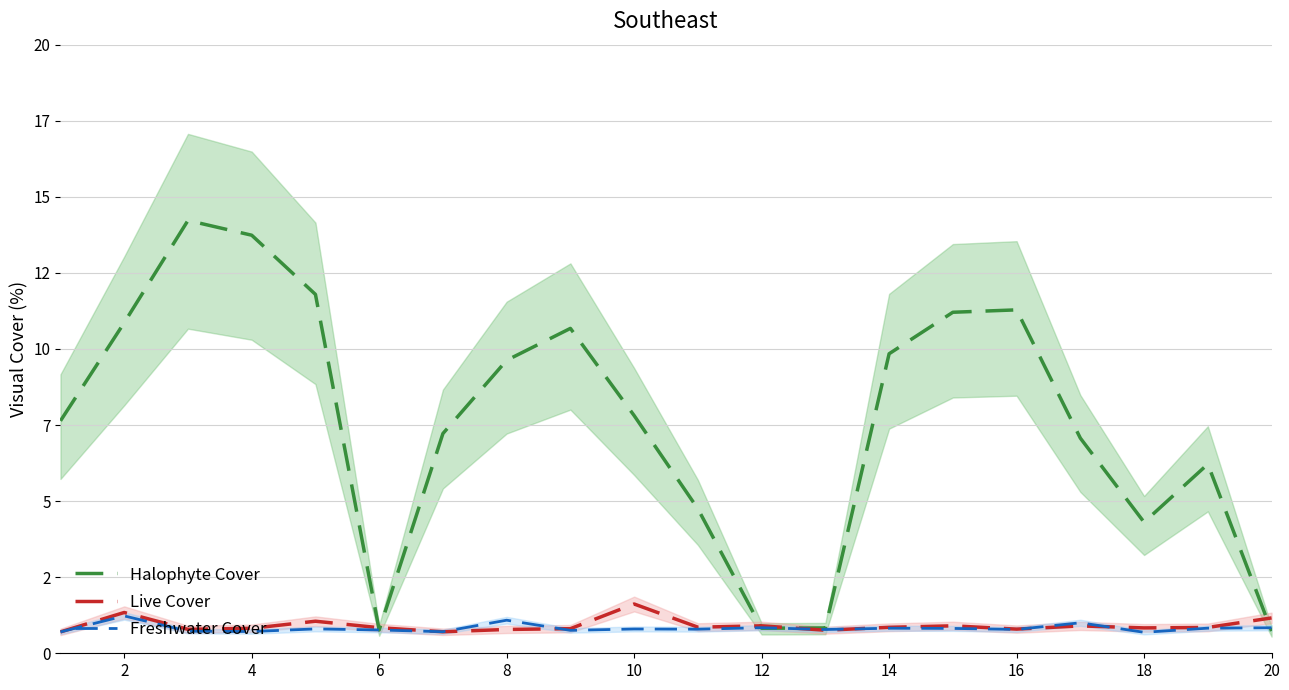

Where is the first local maximum for Live Cover?

2